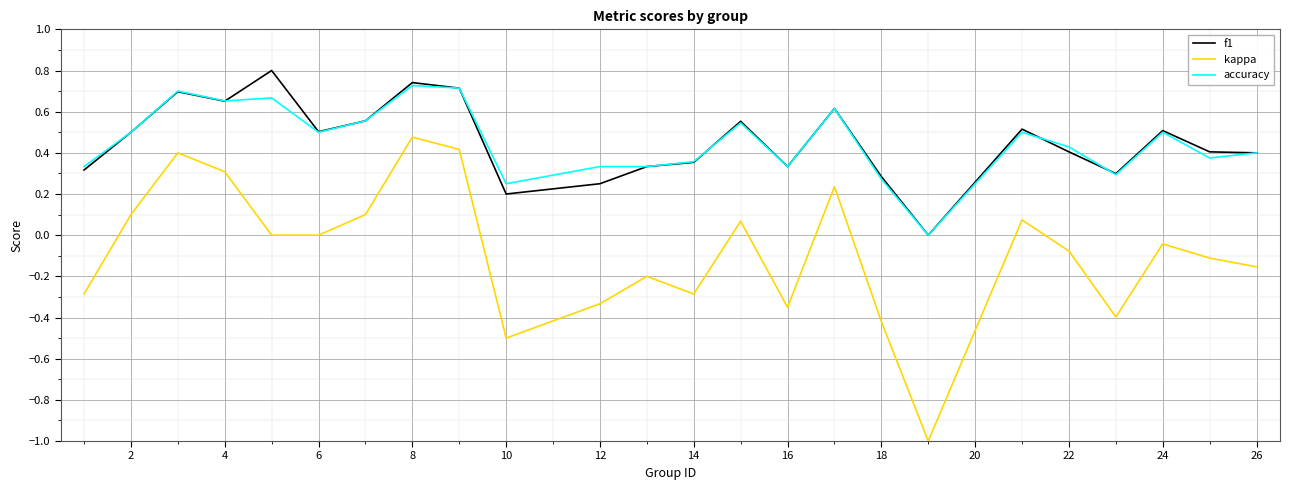

Which series has the largest range (max minus min)?

kappa